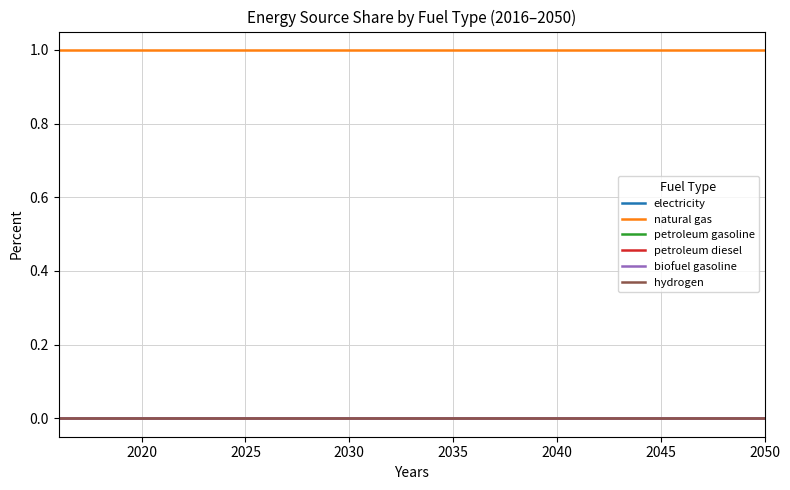

True or false: petroleum diesel and hydrogen cross at least once.

False